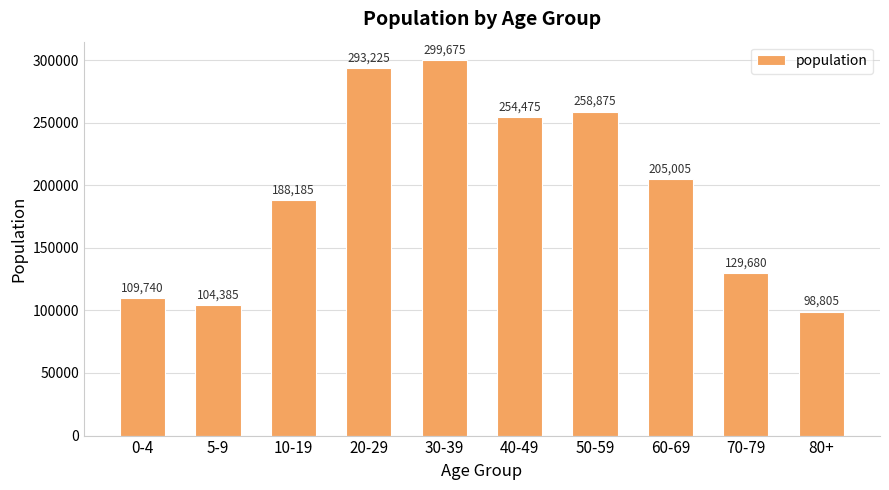

Approximately how many times larger is the value at 5-9 compared to 40-49?

0.4